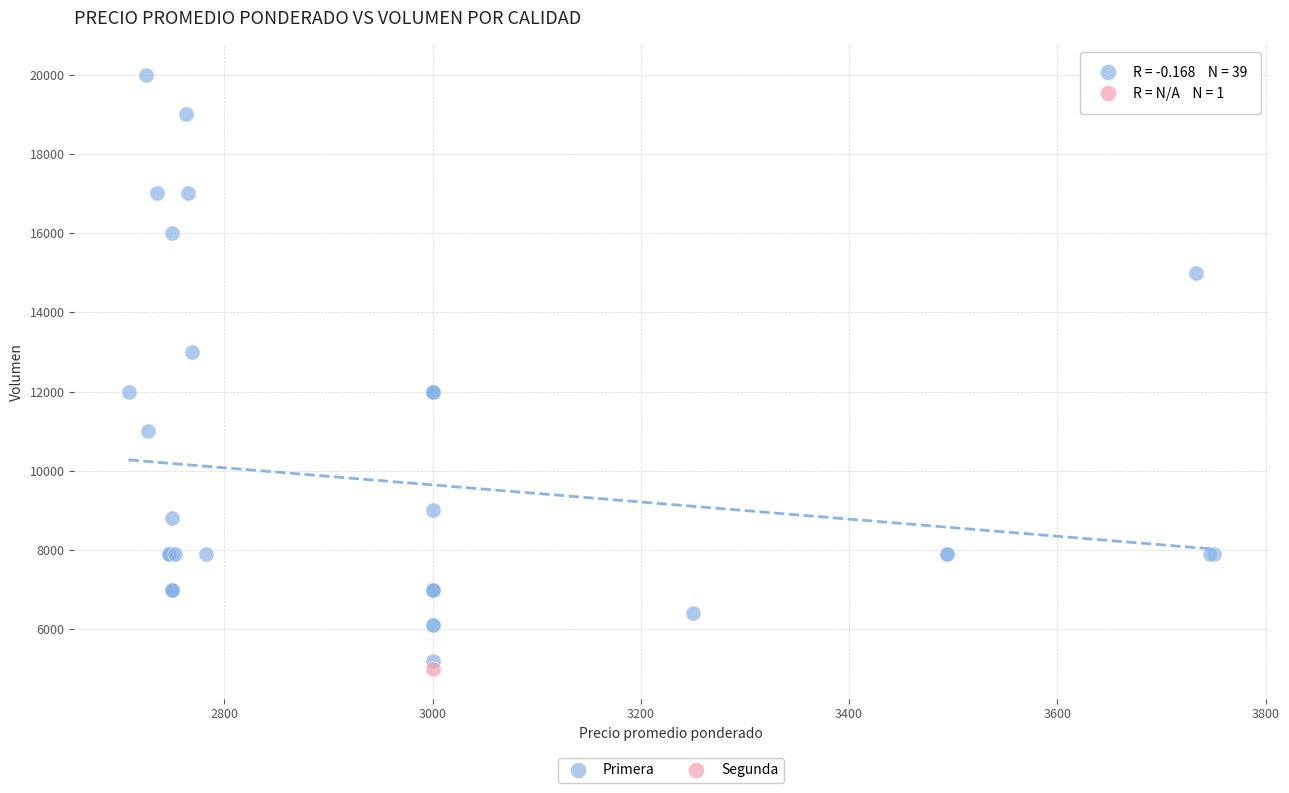

What are all the series names shown in the legend?

Primera, Segunda